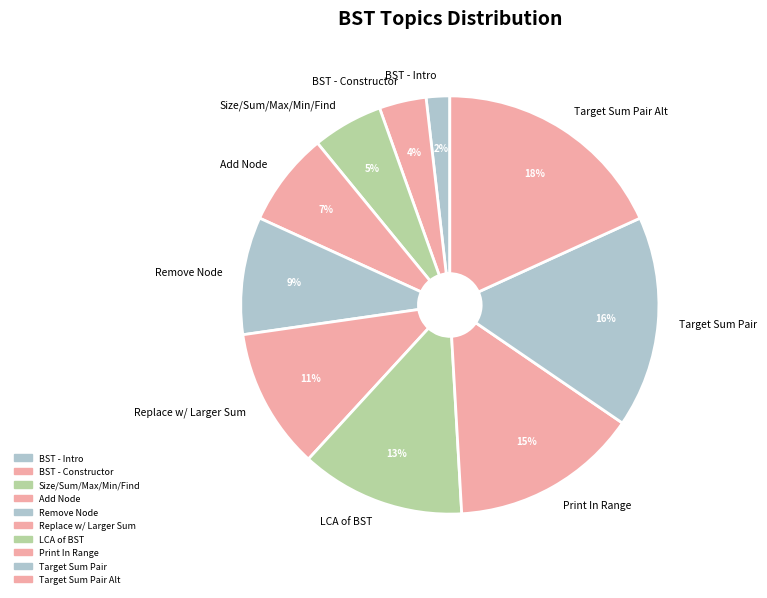

Does any single category account for the majority?

No